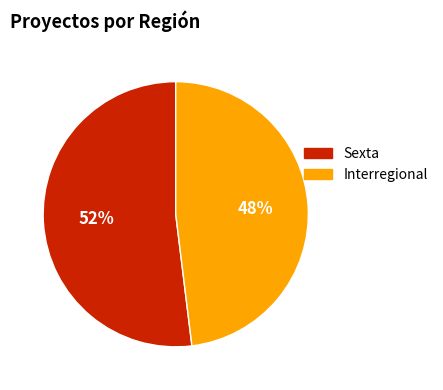

True or false: Sexta accounts for 52% of the total.

True